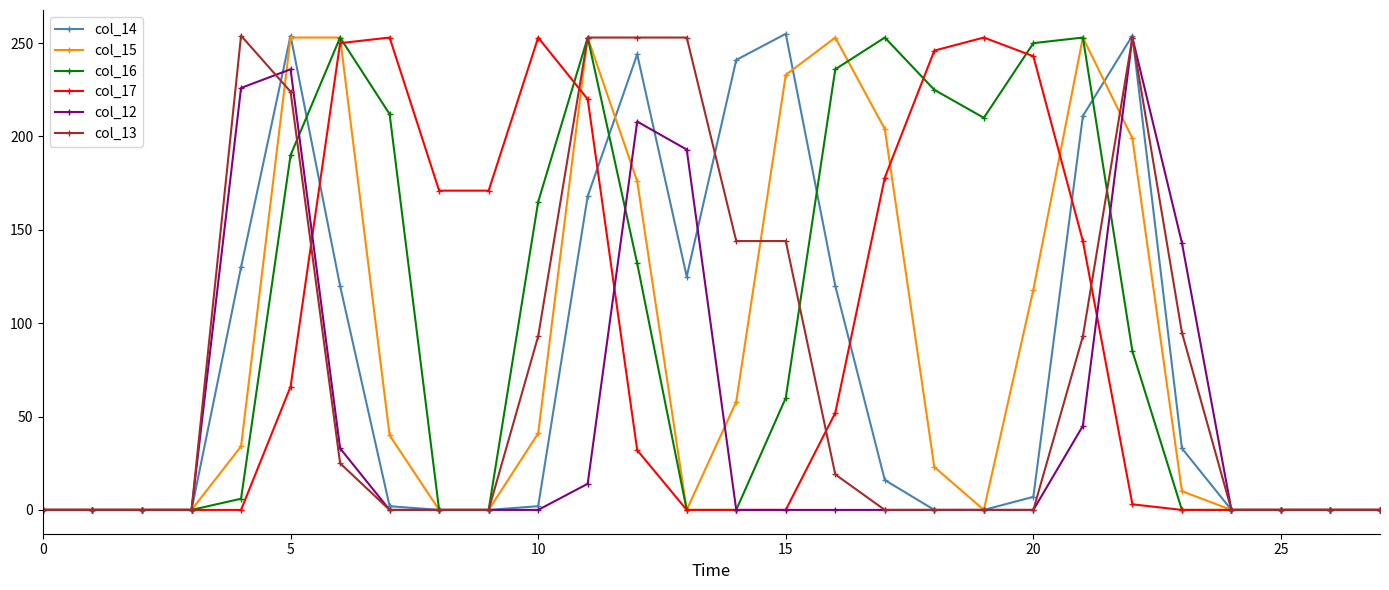

True or false: col_16 has more than 0 points higher than both neighbors.

True